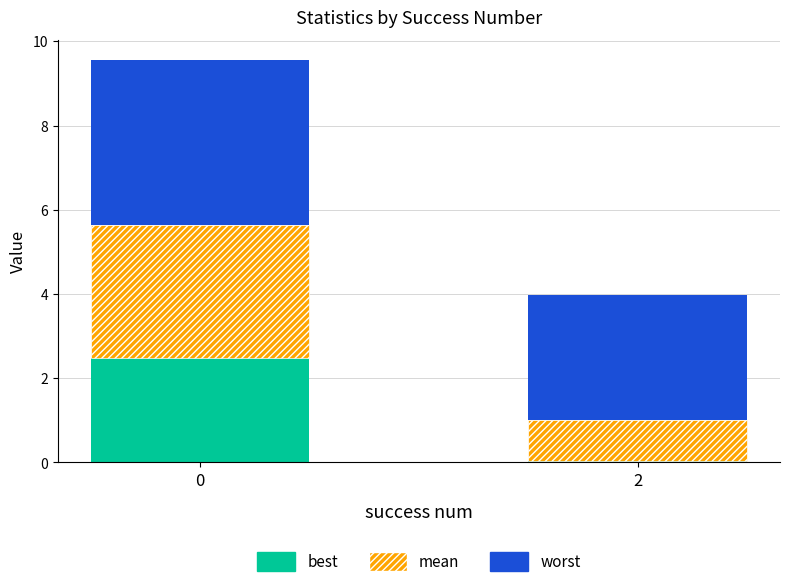

What is the maximum value for best?

2.5